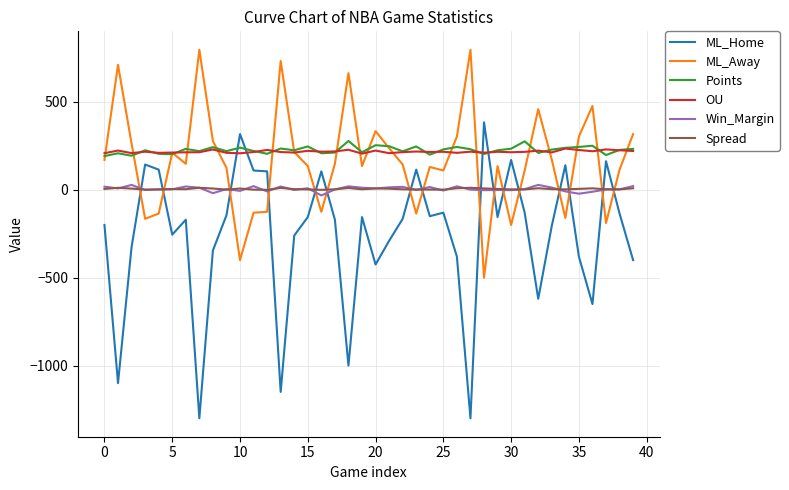

What is the minimum value shown in the chart?

-1300.0